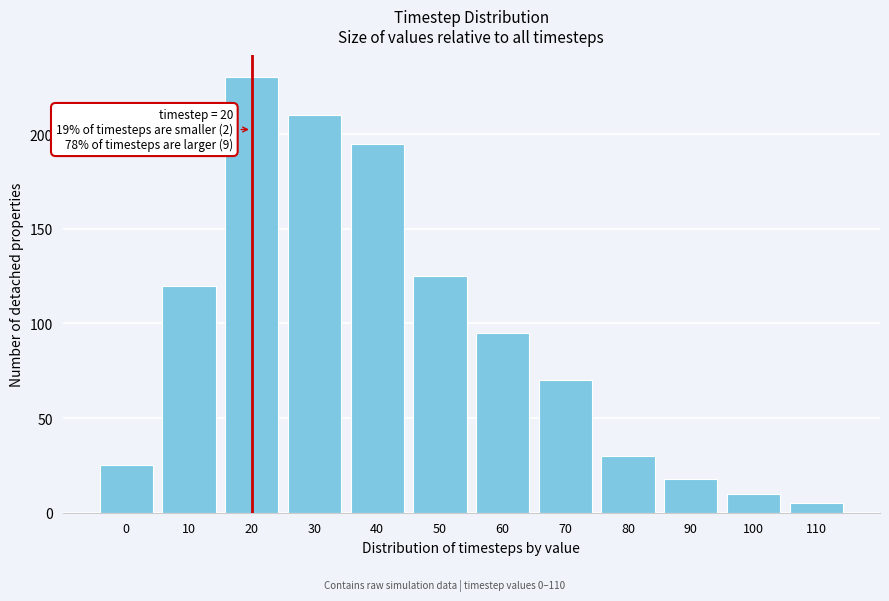

Reading left to right, extract all data points from this chart.

25	120	230	210	195	125	95	70	30	18	10	5